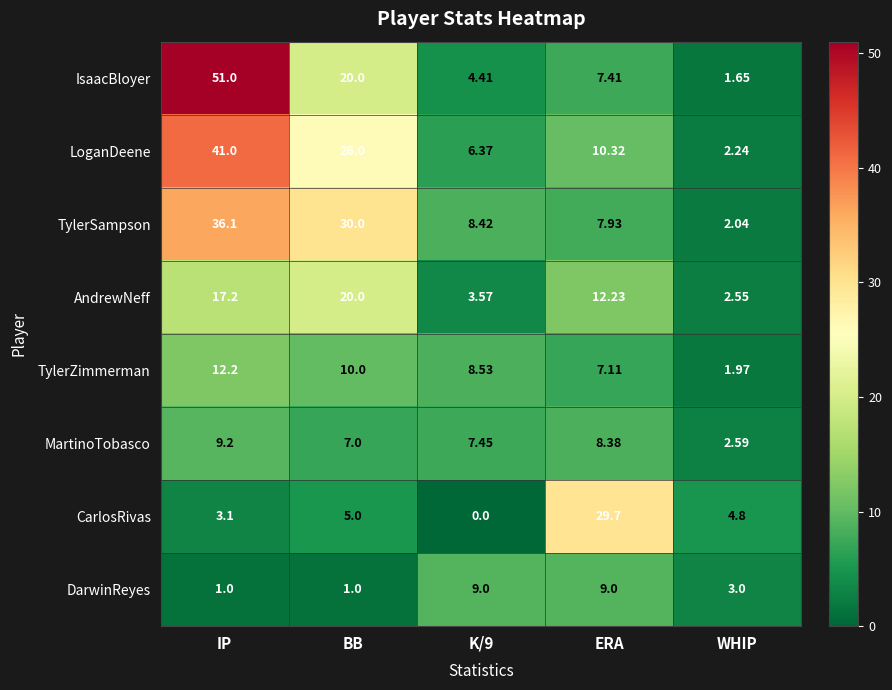

At which category is the sum across all series the highest?

IP